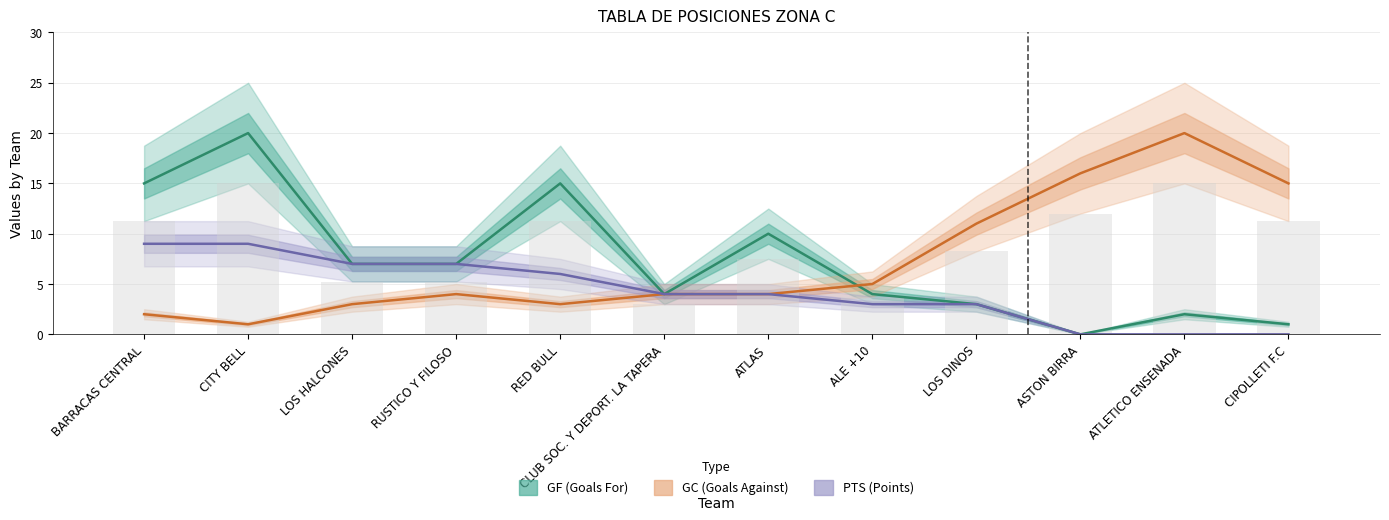

The value of GC (Goals Against) at ALE +10 is 9. True or false?

False